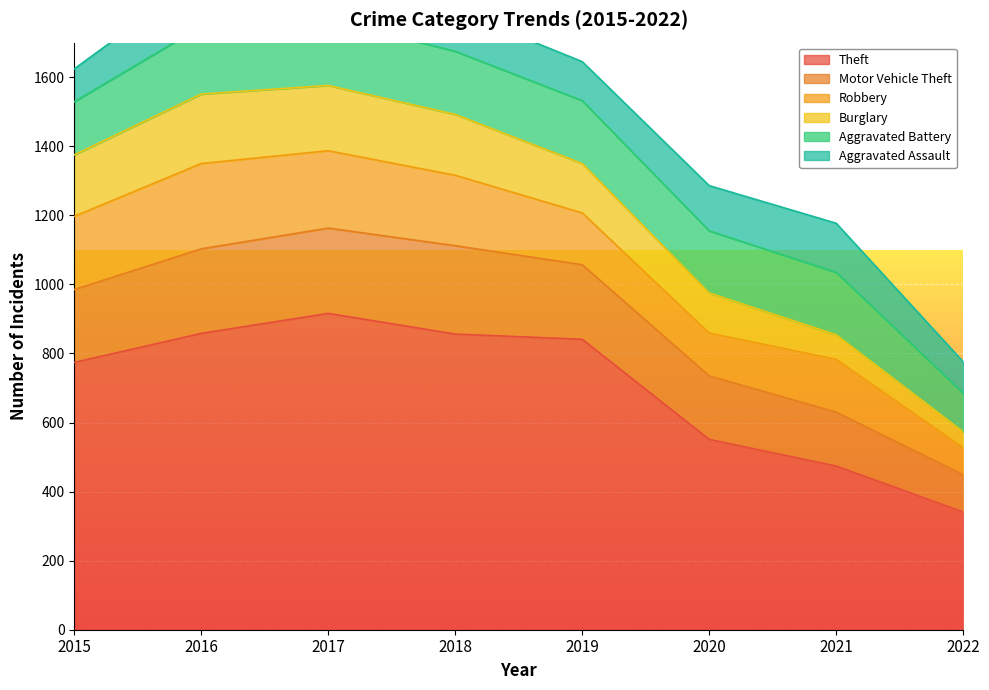

The value of Burglary at 2020 is 160. True or false?

False